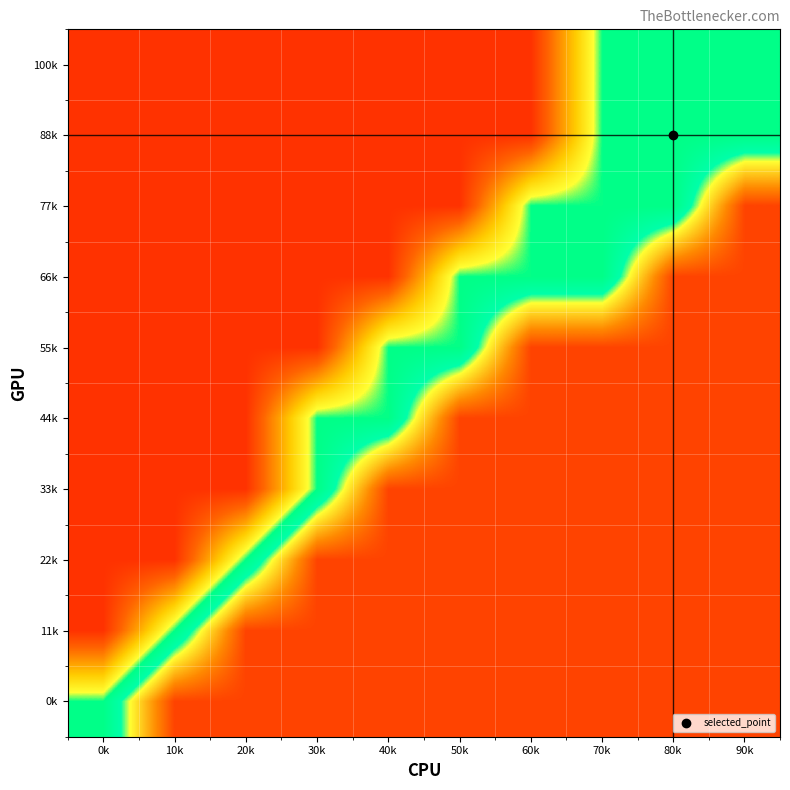

At which category is the sum across all series the highest?

90k